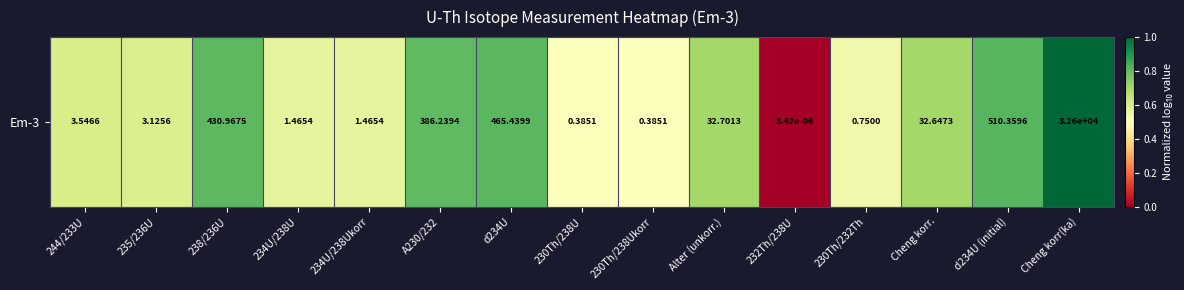

The chart shows a value of 0.0 at 232Th/238U. True or false?

True